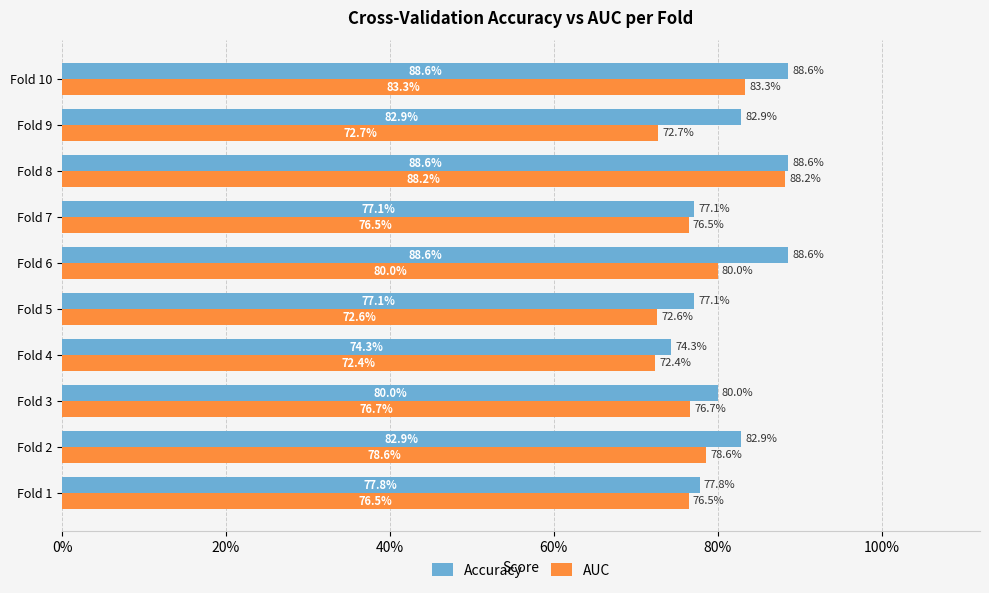

What are all the series names shown in the legend?

Accuracy, AUC